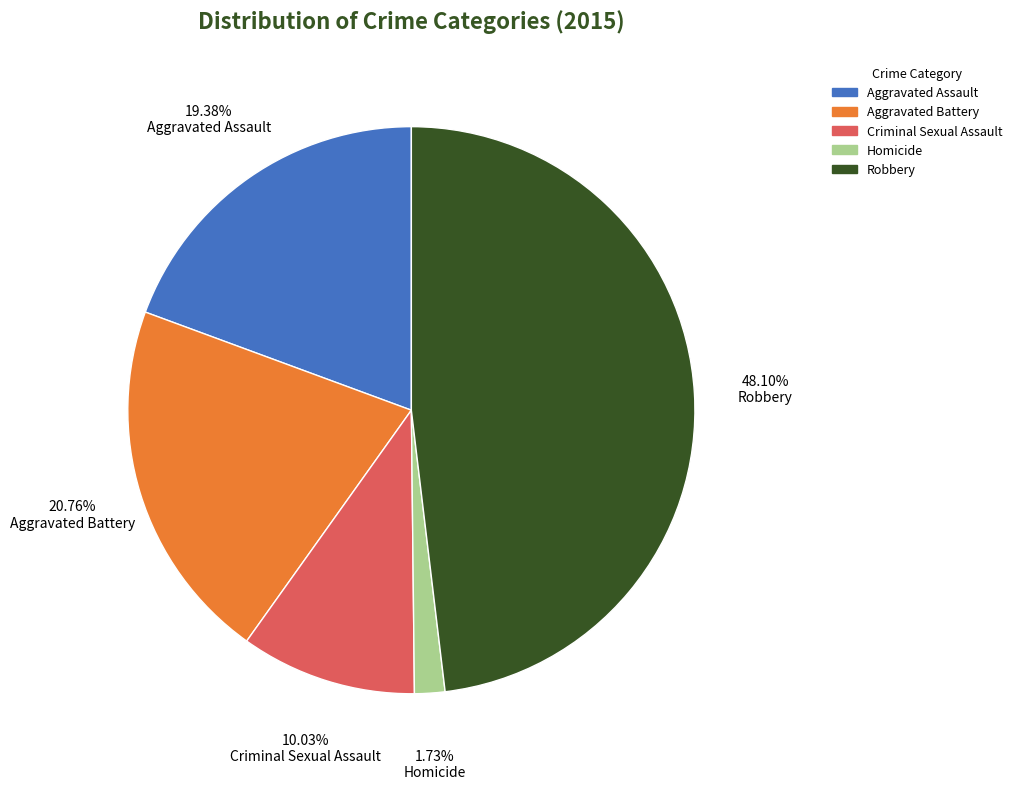

To the nearest percent, what is the difference between the largest and smallest slice percentages?

46%